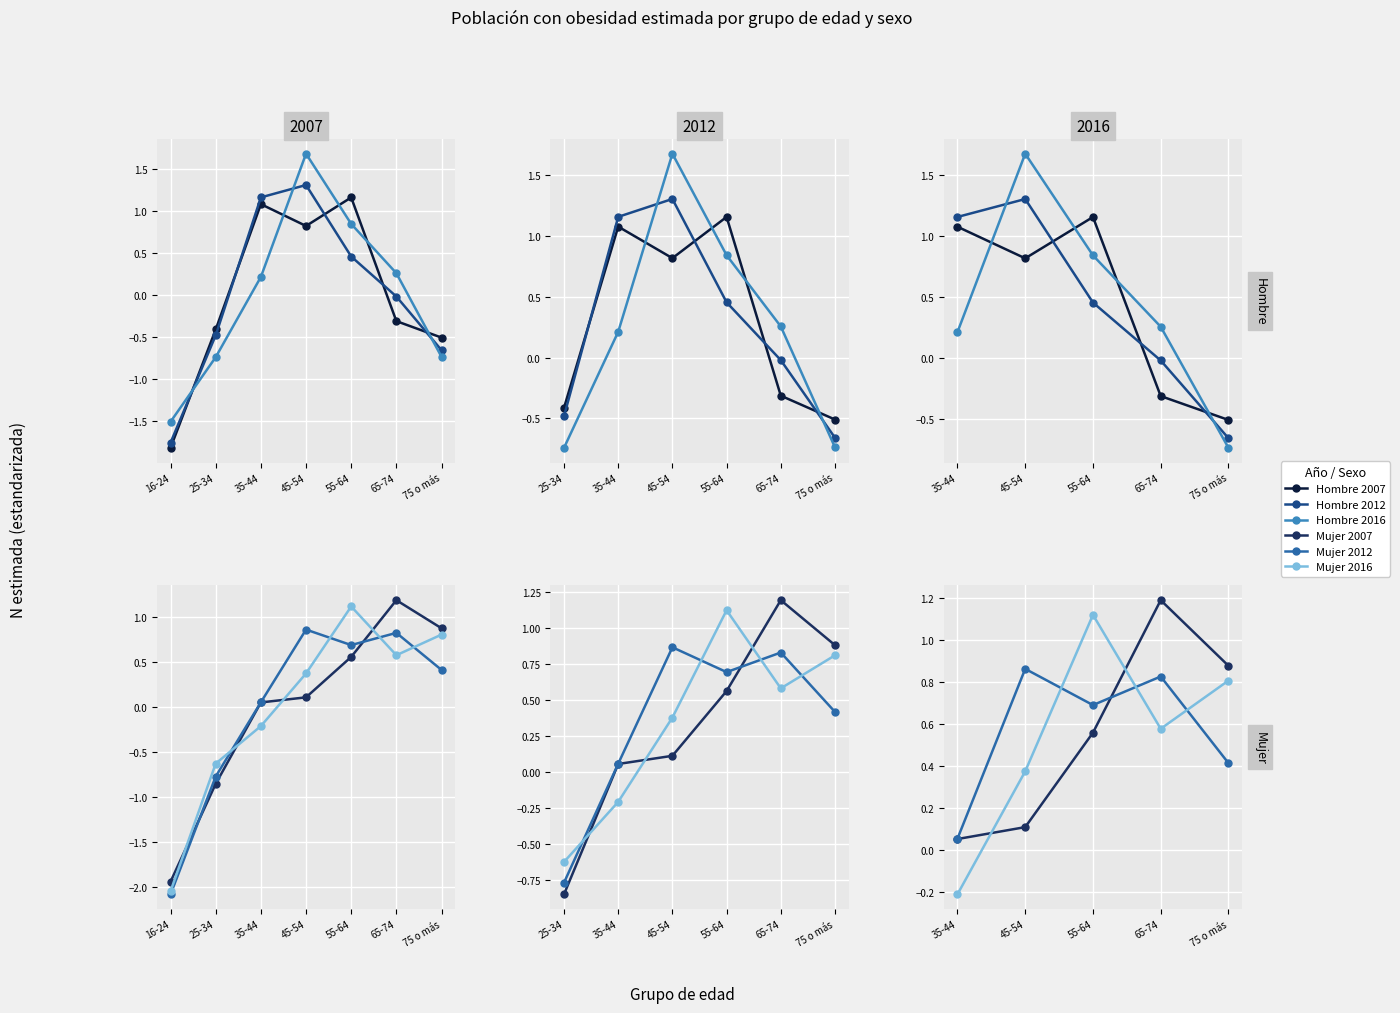

Which series has the largest total across all categories?

Mujer 2012